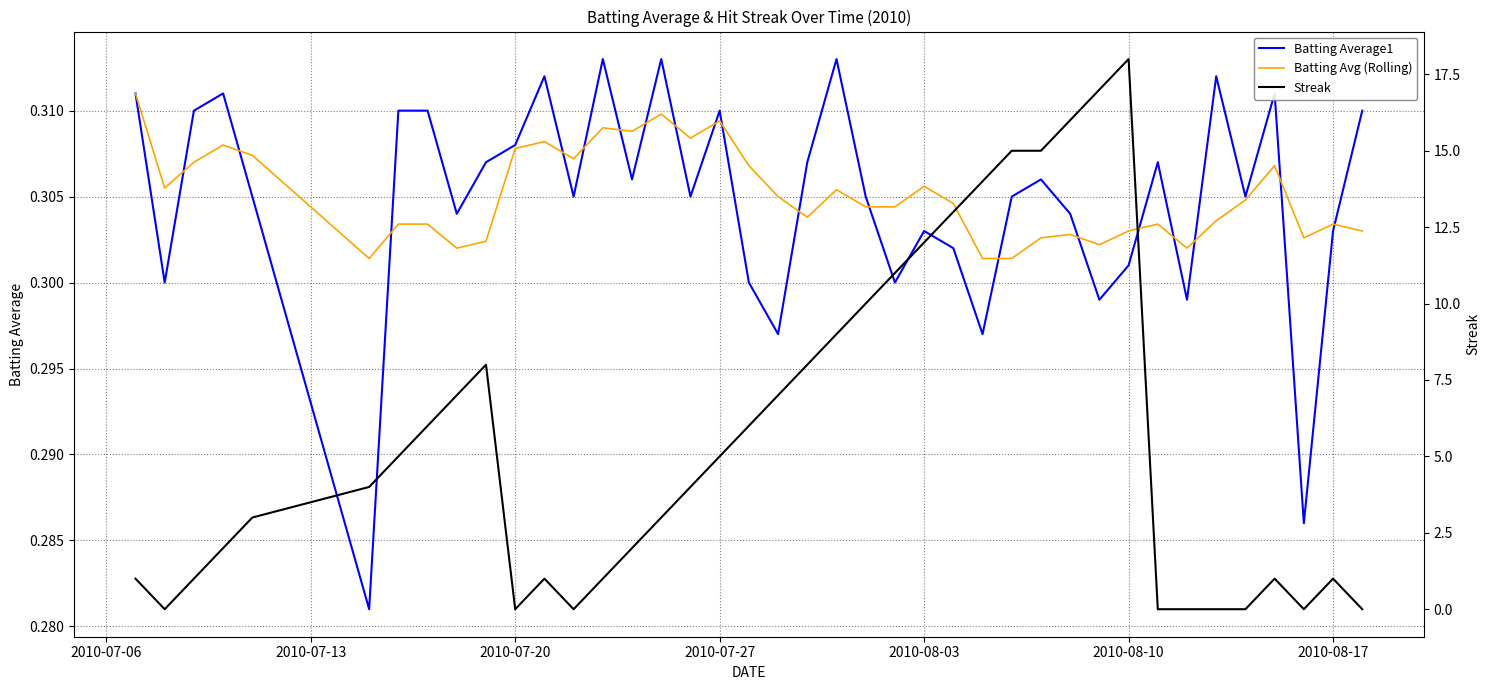

How many distinct data groups are displayed?

3